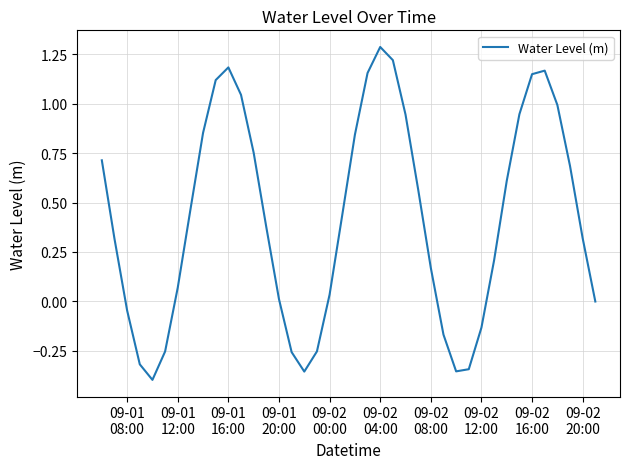

What is the difference between the maximum and minimum values?

1.7